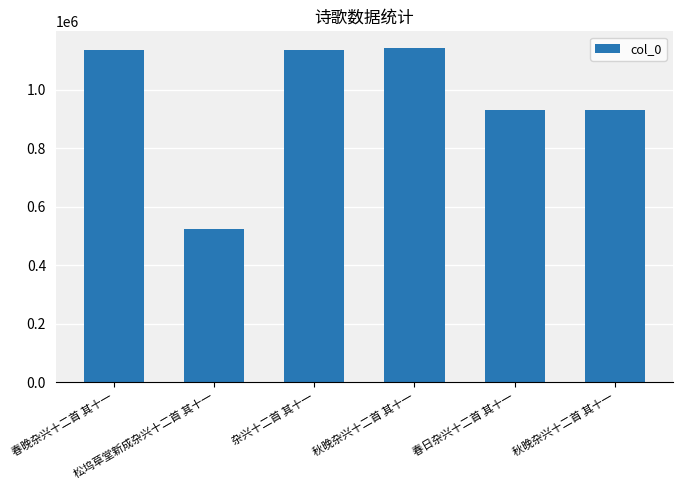

What is the smallest value displayed?

524889